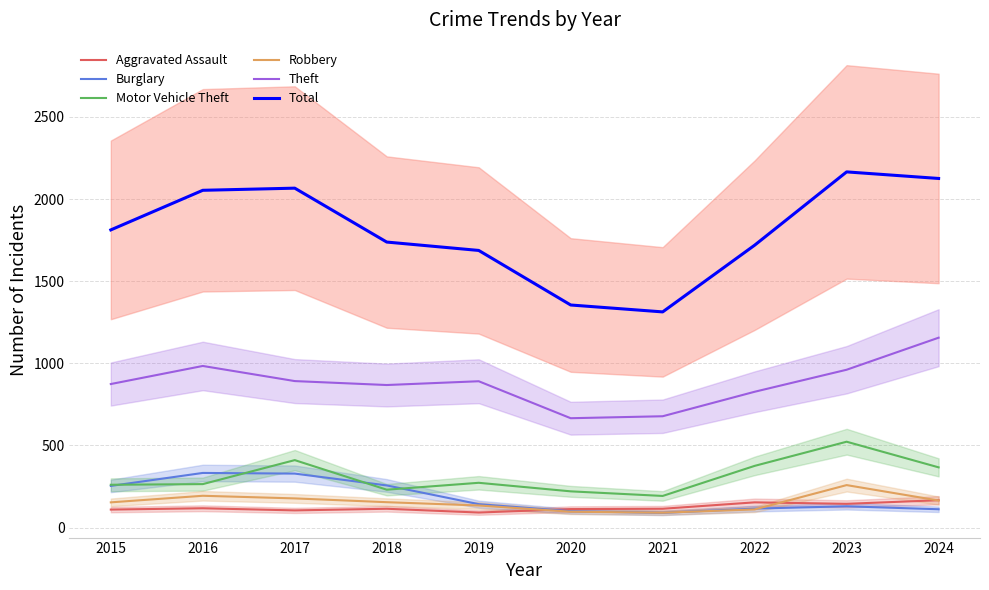

Where is the first local minimum for Aggravated Assault?

2017